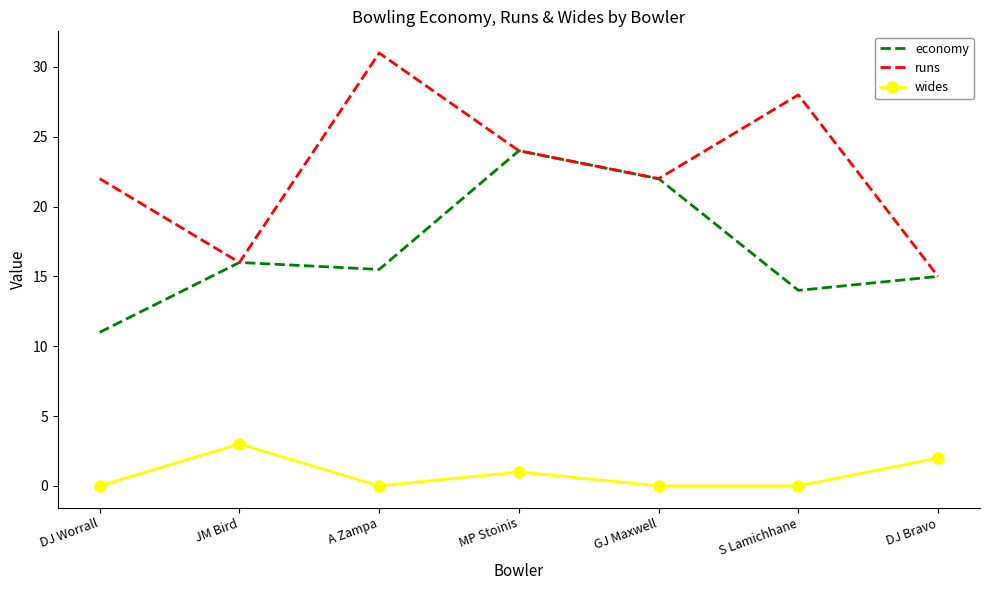

Which category has the highest value across all series?

A Zampa